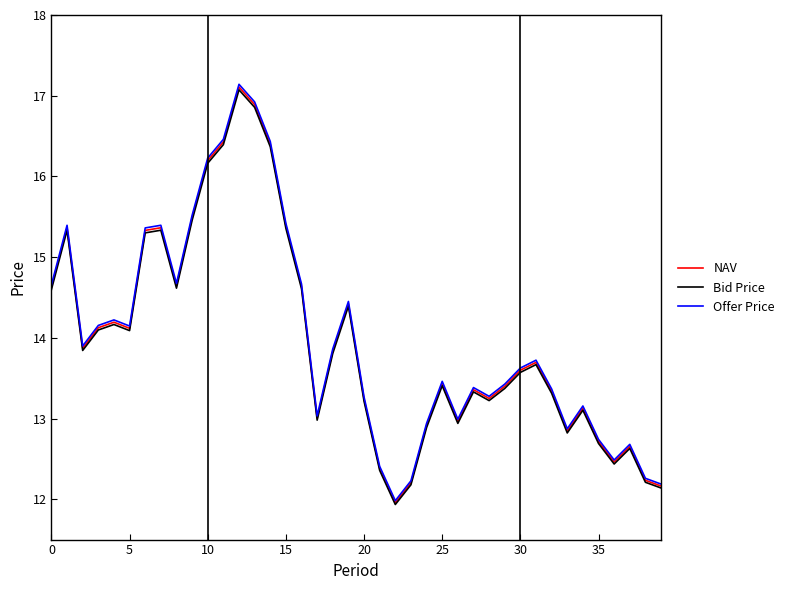

What is the maximum value shown in the chart?

17.1